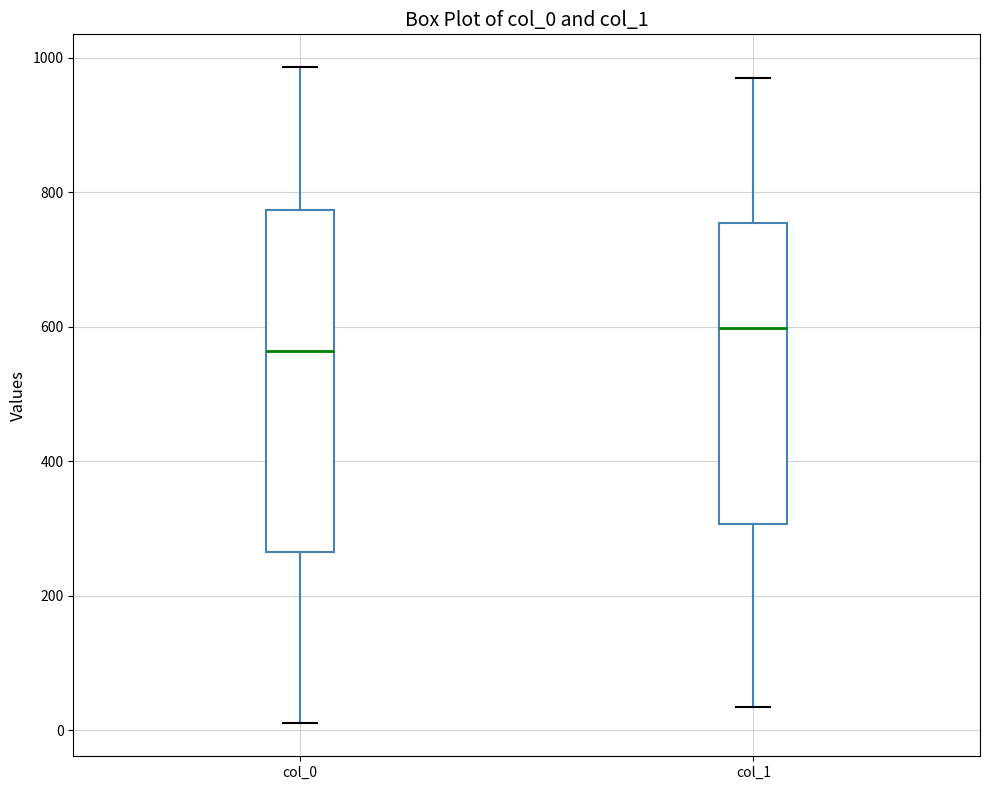

Where does the median line of the box for col_1 sit on the y-axis? The values are not printed on the chart, so give them approximately, as read against the axis.

600